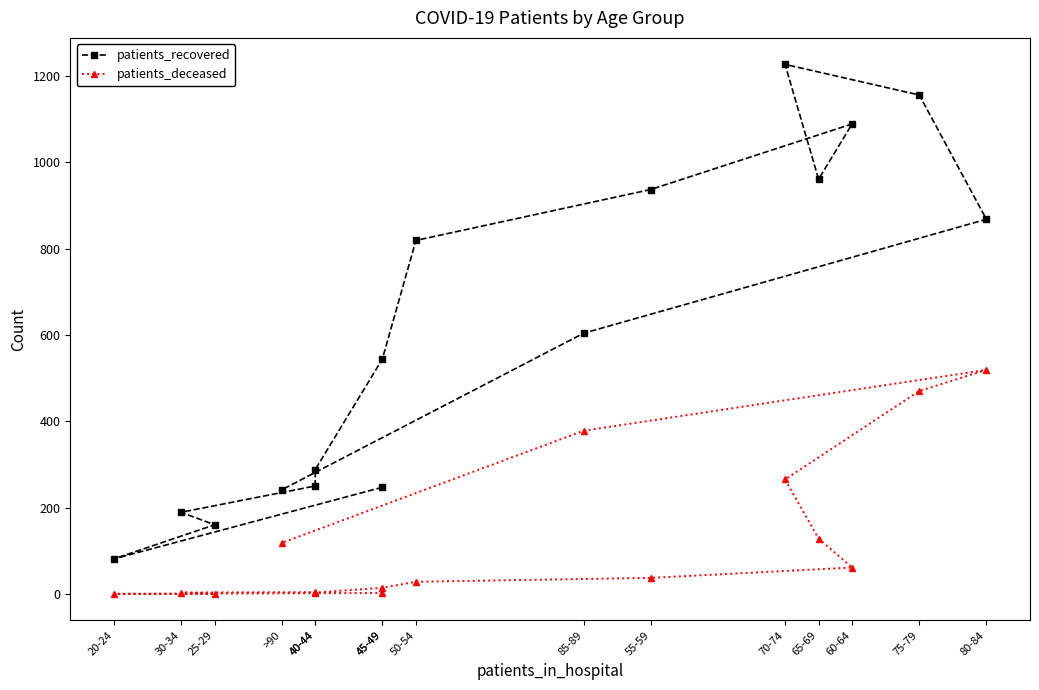

The patients_recovered series shows 332 at >90. True or false?

False